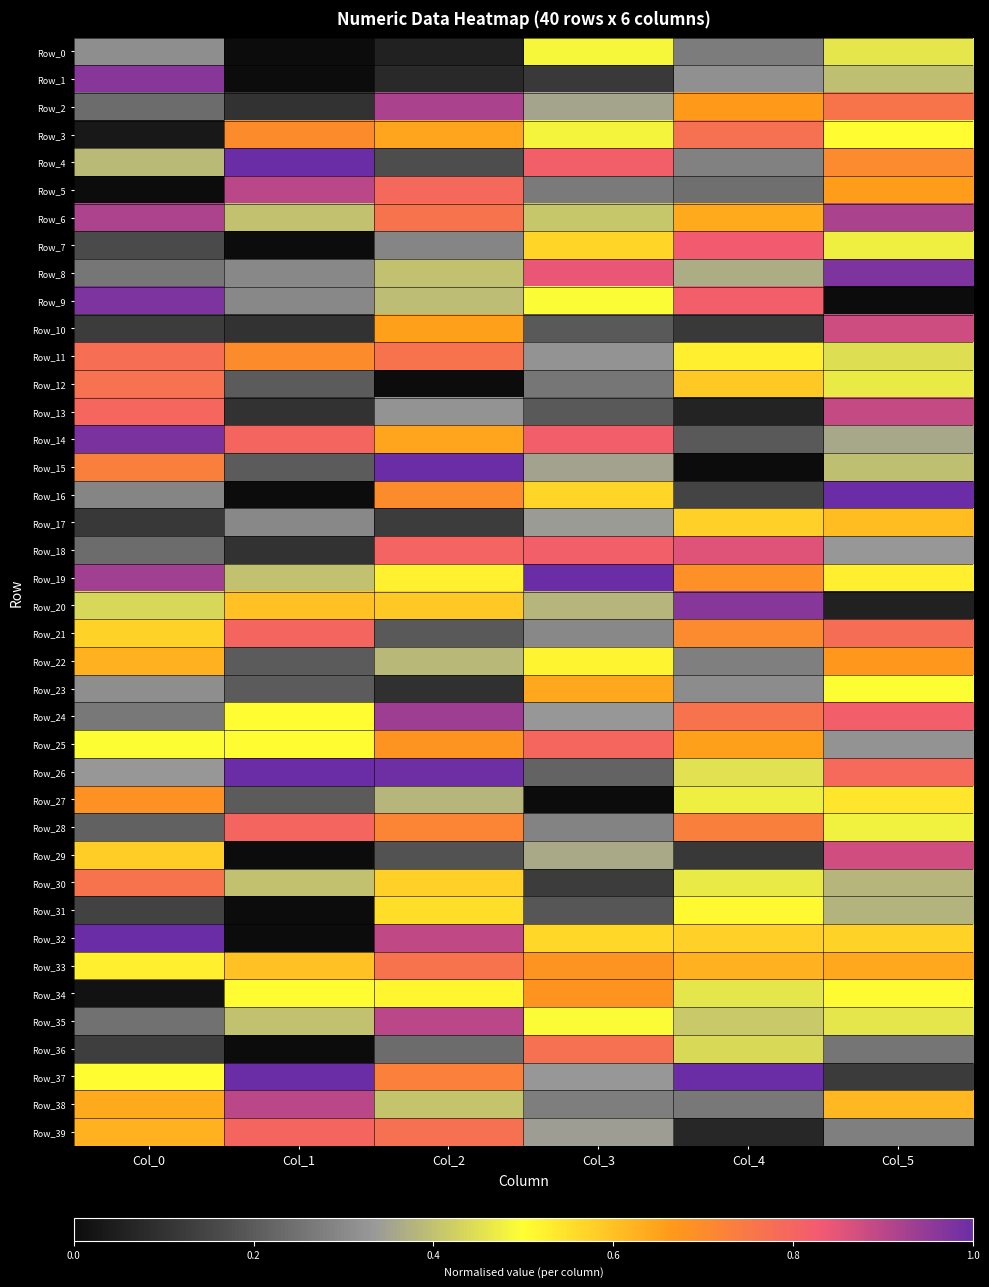

Which series has the widest spread of values?

Row_15